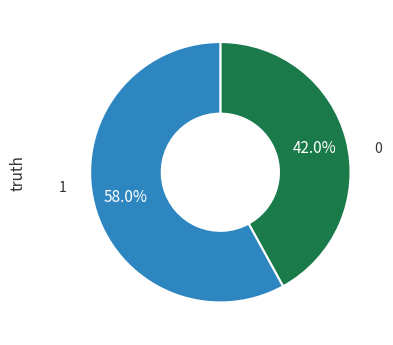

Which slice is the largest?

1